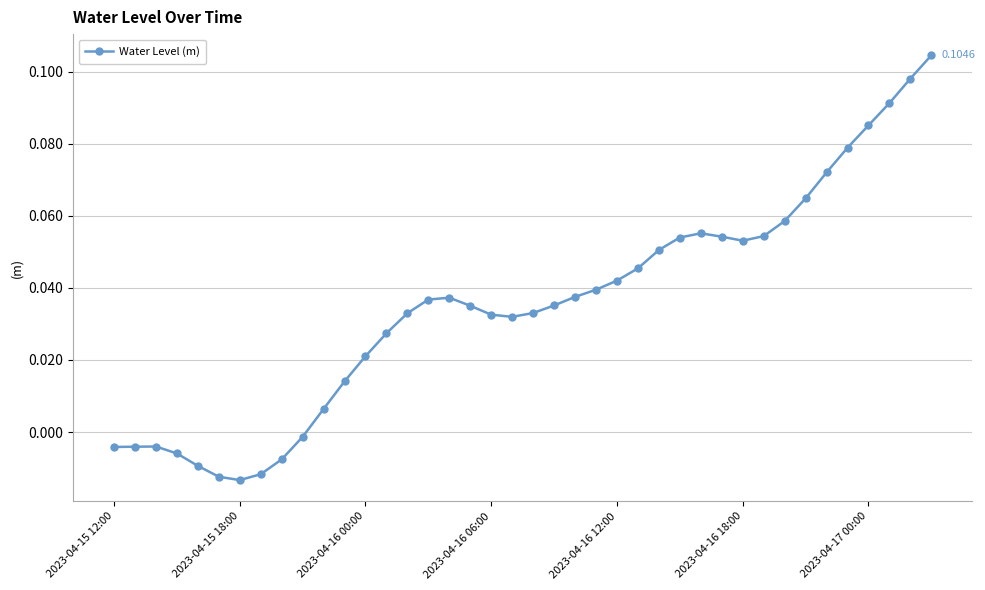

True or false: there are more than 0 points higher than both neighbors.

True